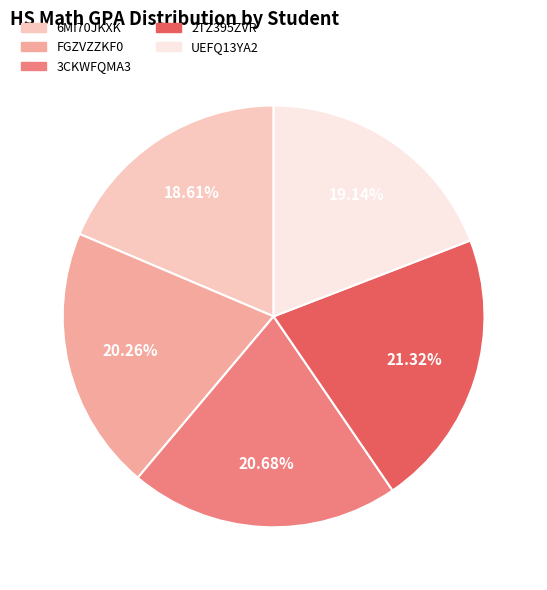

Which category has the biggest portion of the pie?

2TZ395ZVR